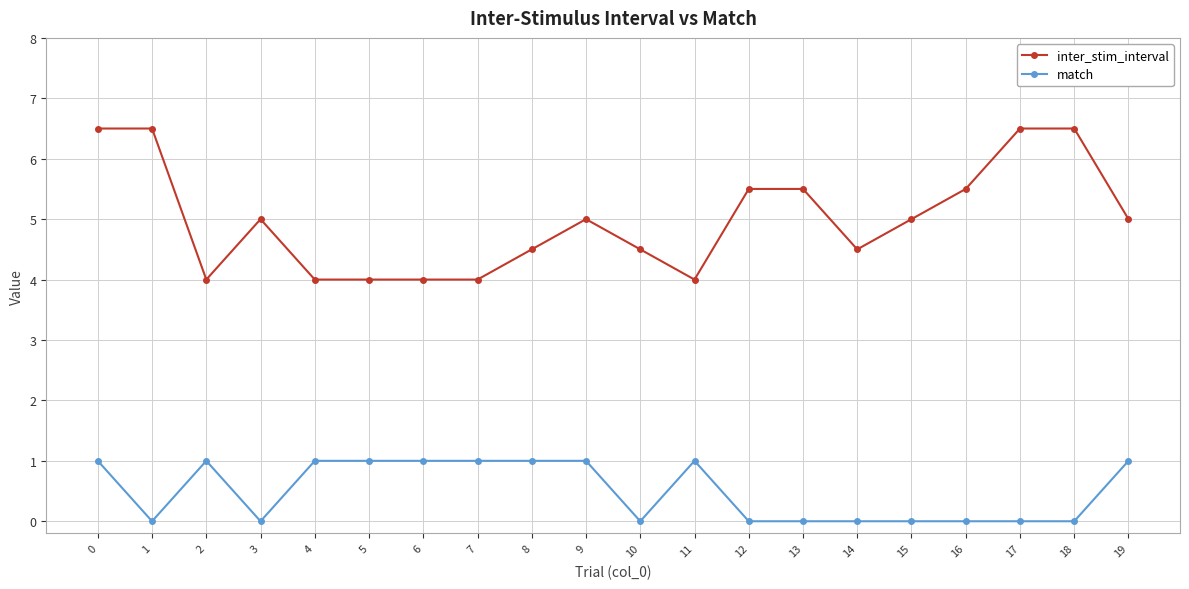

True or false: match has more than 0 points higher than both neighbors.

True